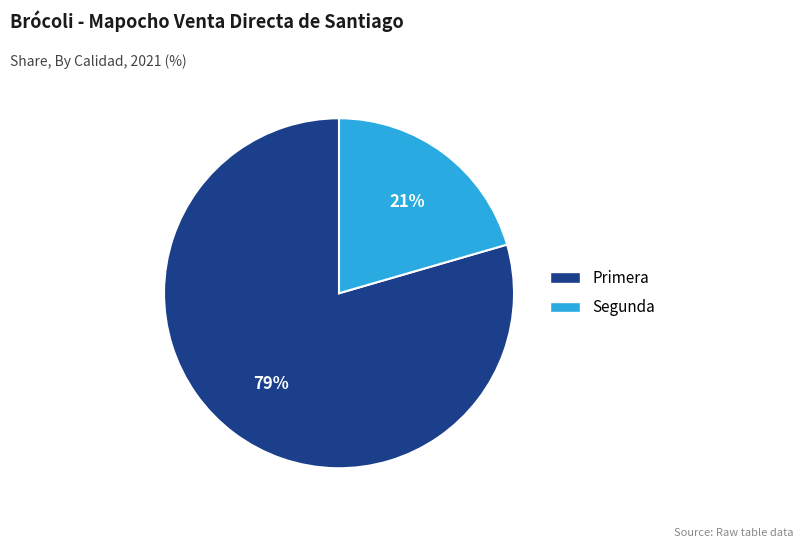

To the nearest percent, what portion does Segunda represent?

21%